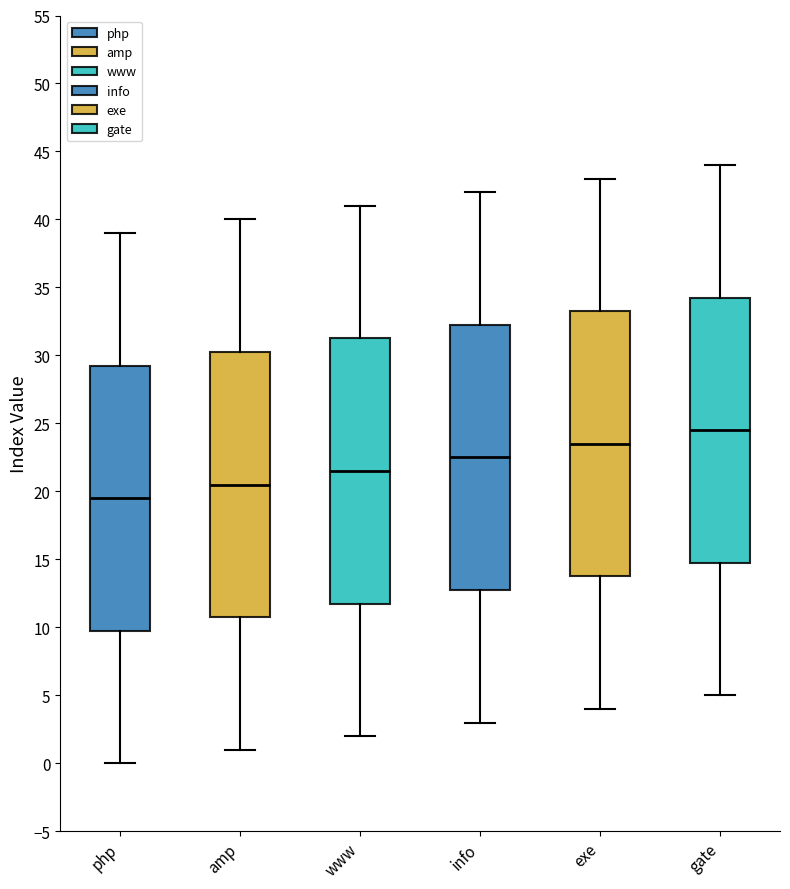

Reading left to right, transcribe this box plot: for each box, give where its median line is, the range the box spans, and where its two whiskers end, as read against the y-axis. The values are not printed on the chart, so give them approximately, as read against the axis.

php: median 19.5, box 10.0 to 29.5, whiskers 0.0 to 39.0
amp: median 20.5, box 11.0 to 30.5, whiskers 1.0 to 40.0
www: median 21.5, box 12.0 to 31.5, whiskers 2.0 to 41.0
info: median 22.5, box 13.0 to 32.5, whiskers 3.0 to 42.0
exe: median 23.5, box 14.0 to 33.5, whiskers 4.0 to 43.0
gate: median 24.5, box 15.0 to 34.5, whiskers 5.0 to 44.0